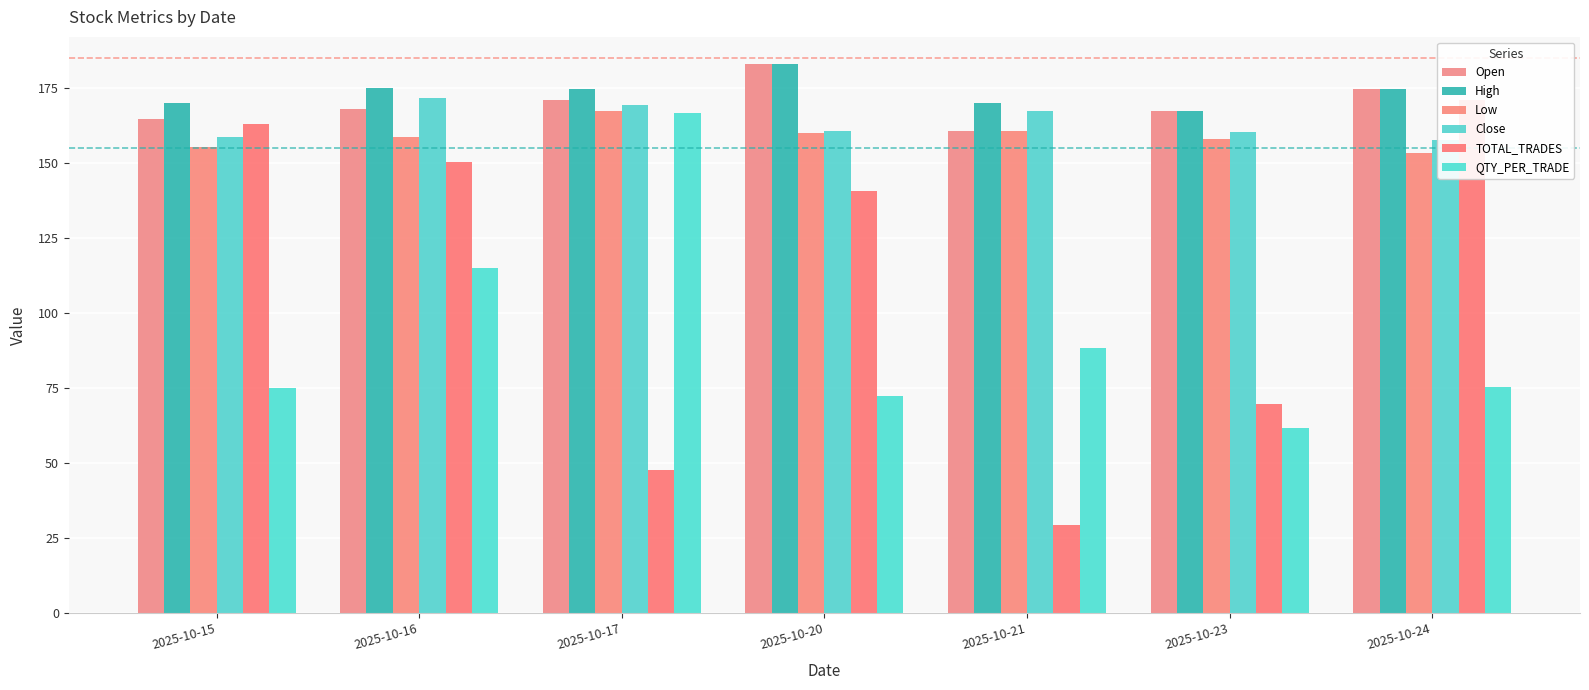

At which label does High reach its peak?

2025-10-20